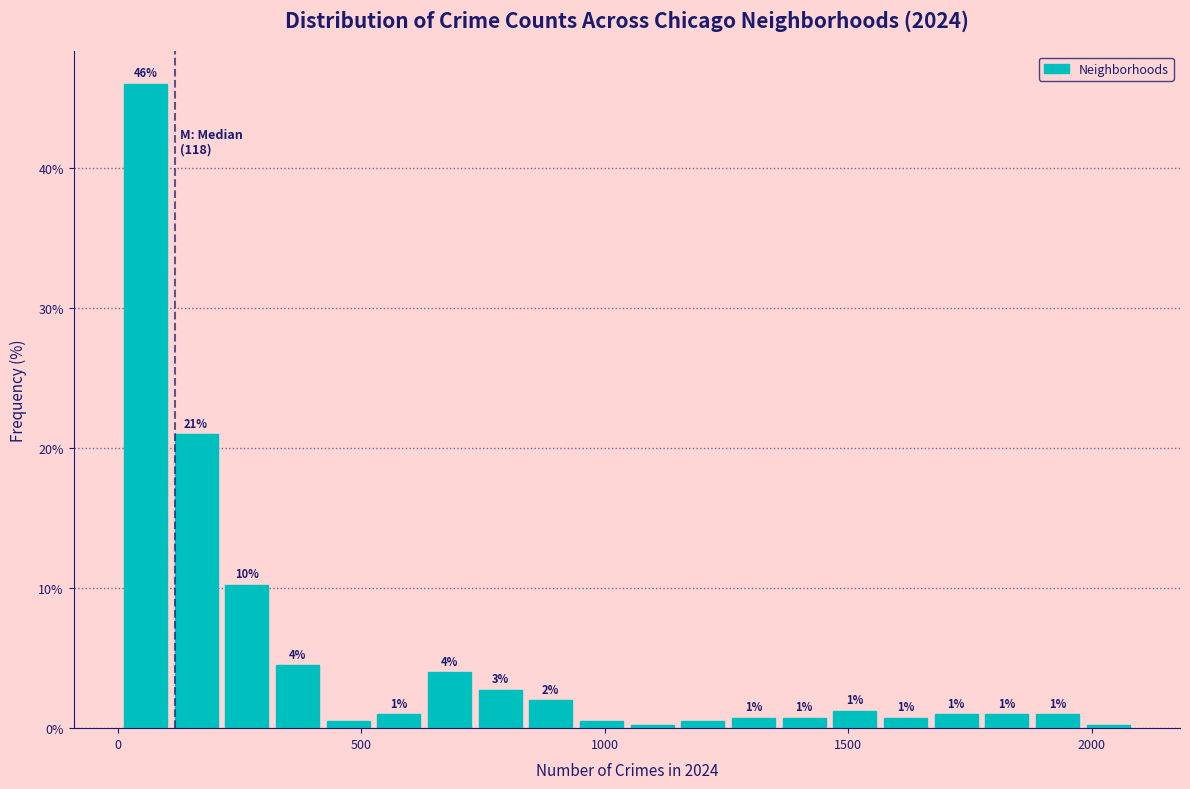

Read against the x-axis, roughly where is the centre of the tallest bar?

50